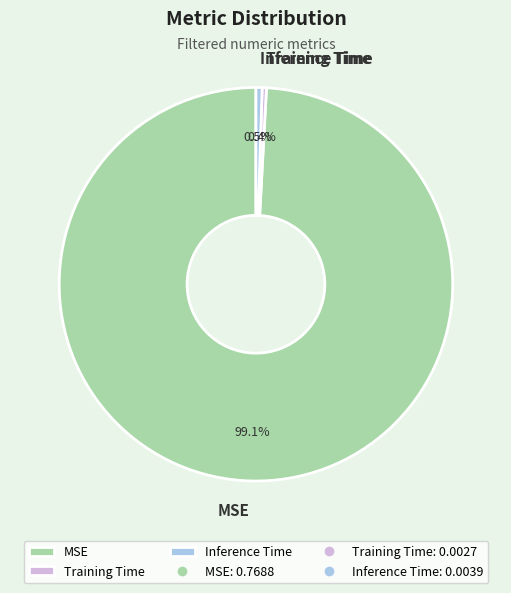

Which category accounts for the majority?

MSE